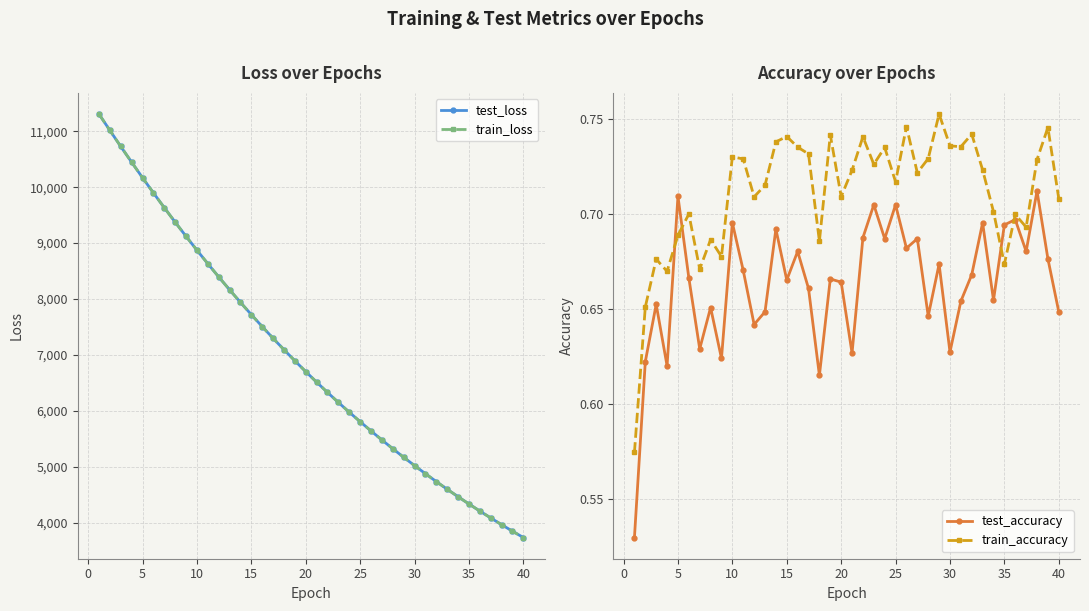

The test_loss series shows 9287.2 at 25. True or false?

False